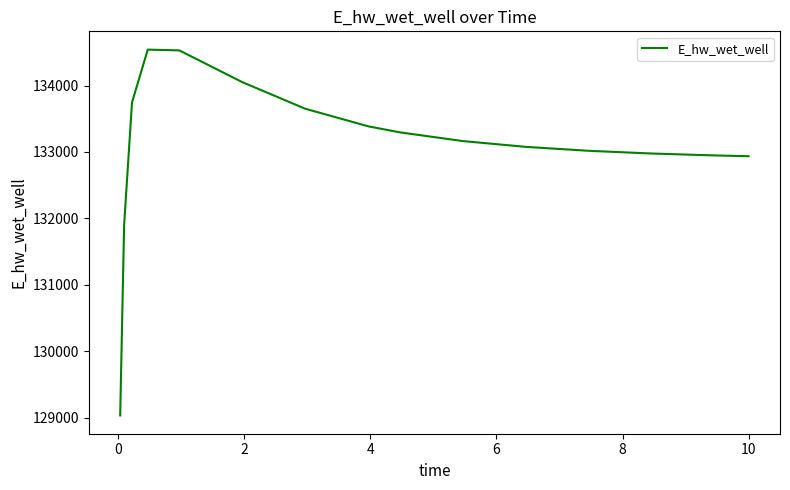

What is the greatest value displayed?

134539.6